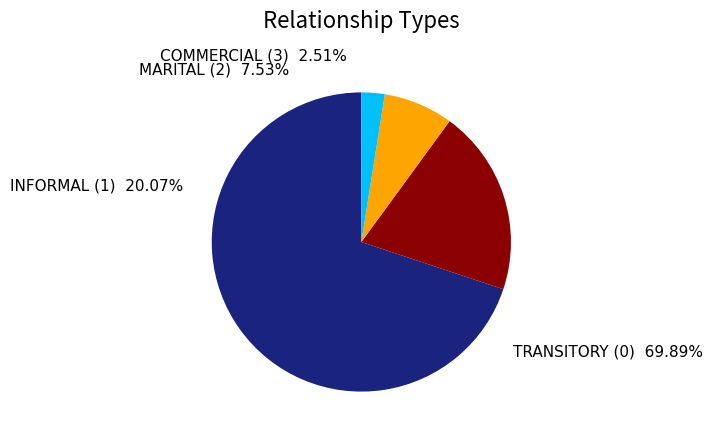

Is there a majority slice in this chart?

Yes